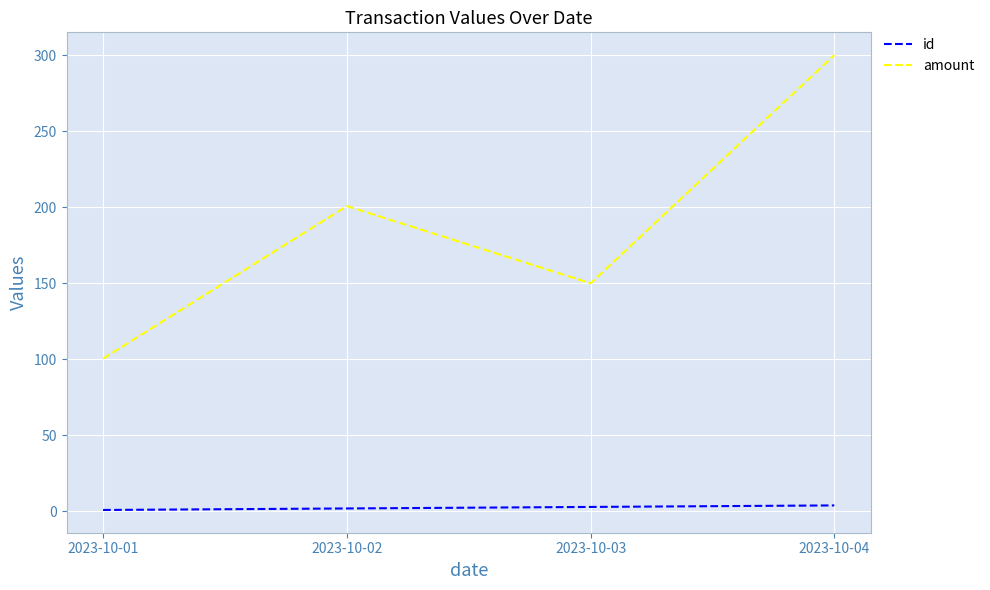

The amount series shows 58.4 at 2023-10-01. True or false?

False